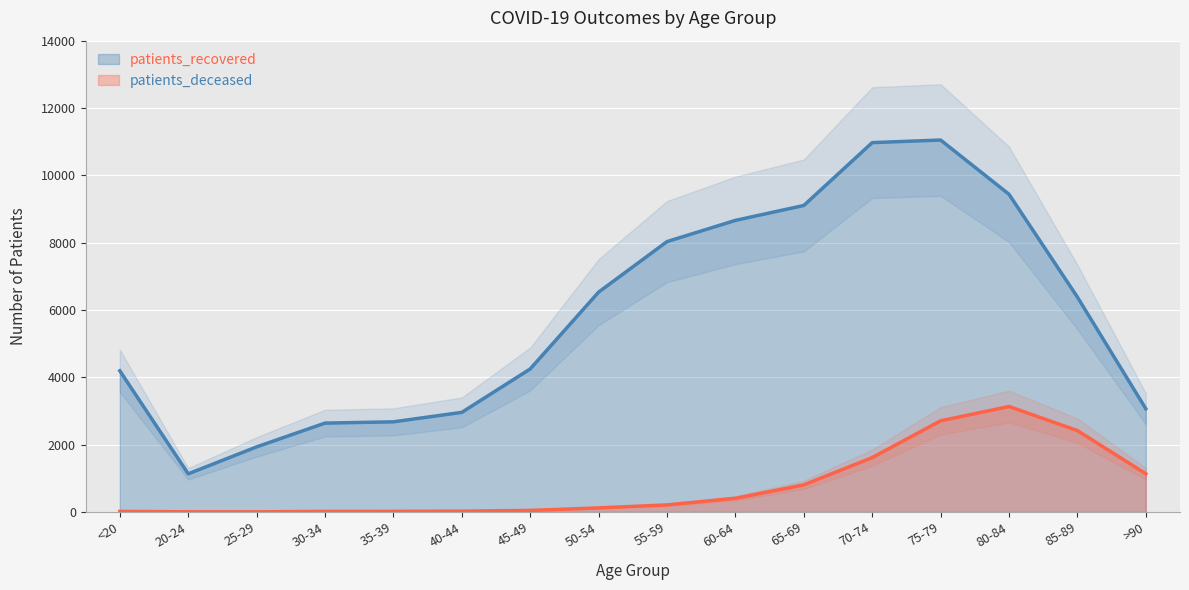

Where does the patients_deceased series first go above 209?

60-64